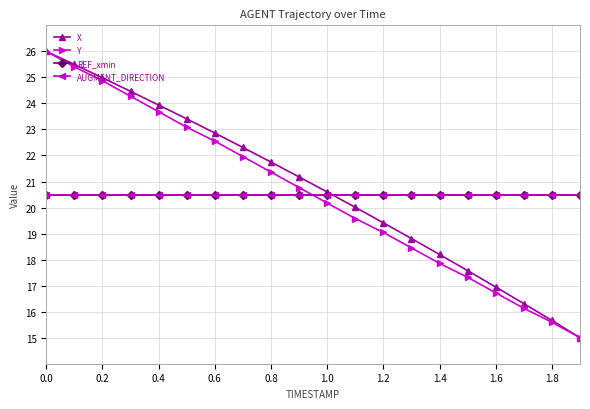

What is the maximum value for X?

26.0